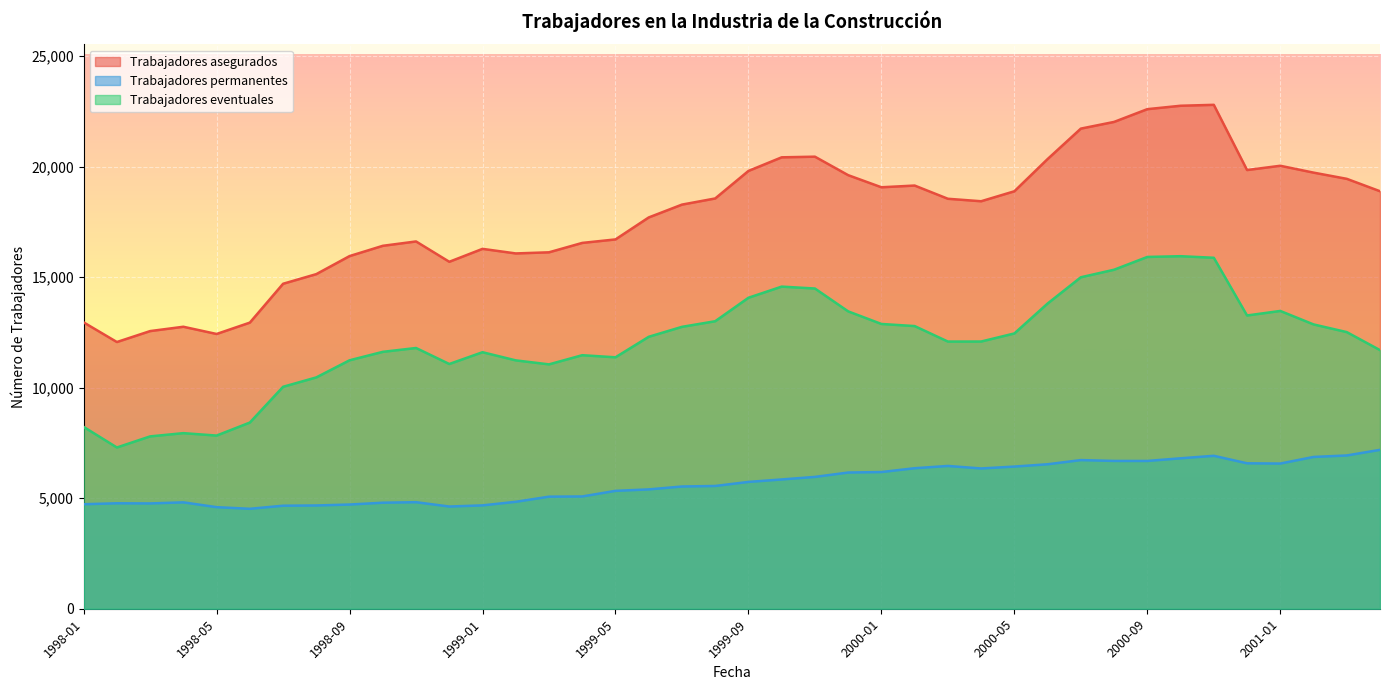

The value of Trabajadores permanentes at 2000-12 is 3503. True or false?

False